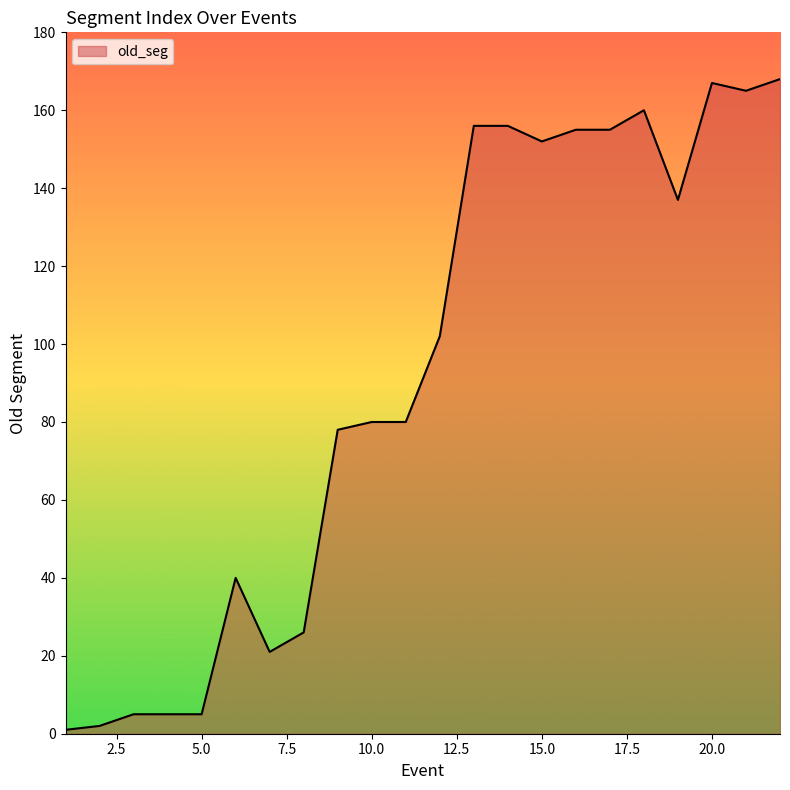

How many lines are shown in the chart?

1